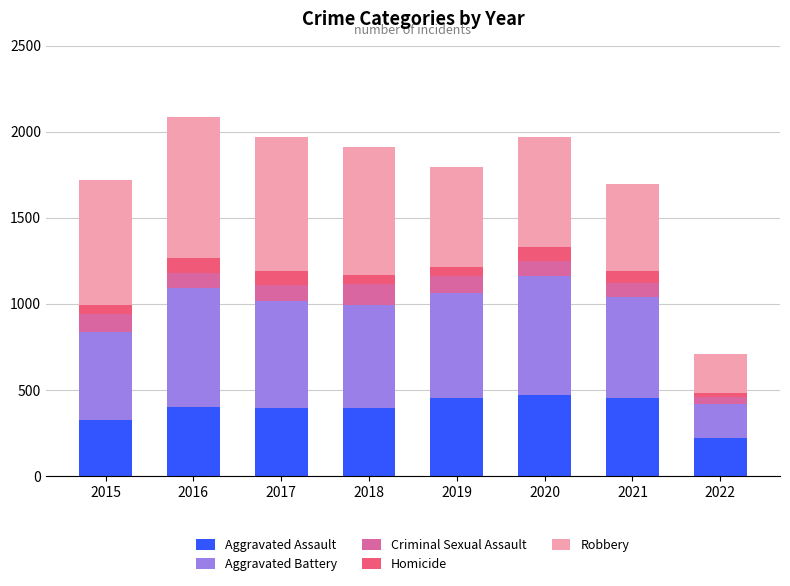

The Aggravated Assault series shows 214 at 2016. True or false?

False